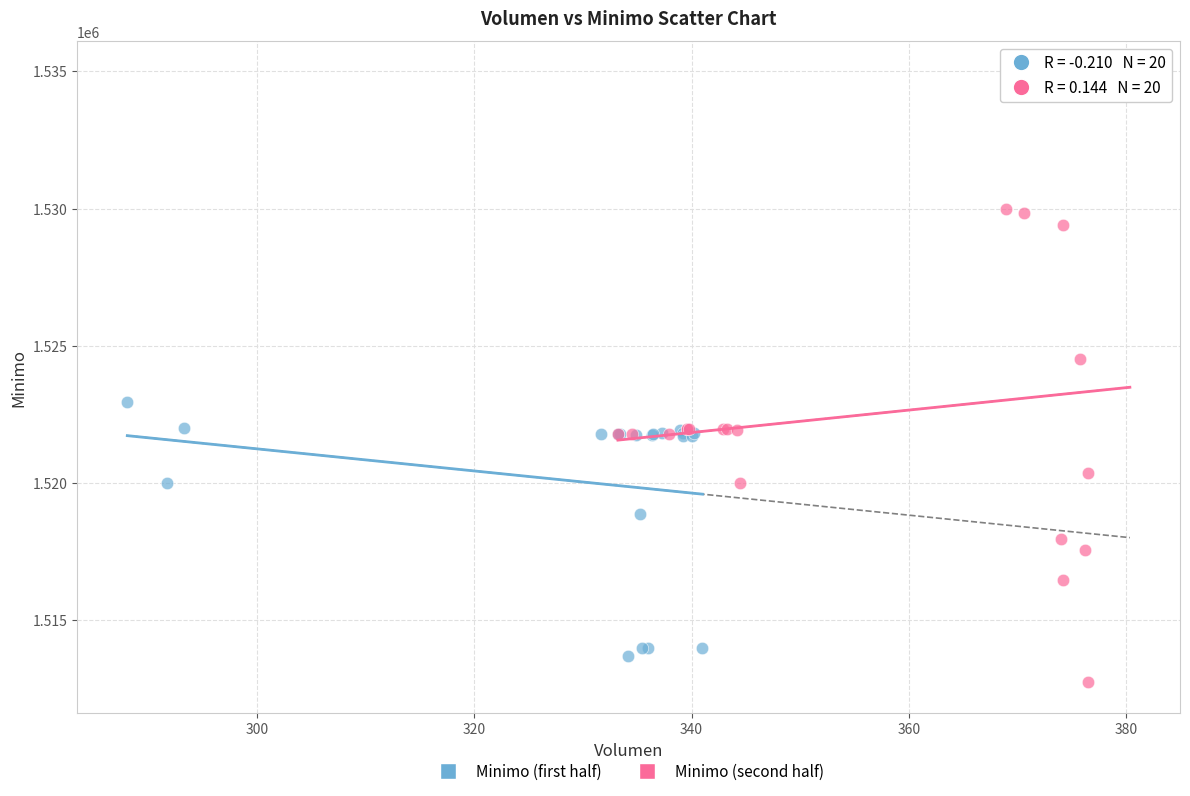

Which series has the largest Y range (max minus min)?

Minimo (second half)